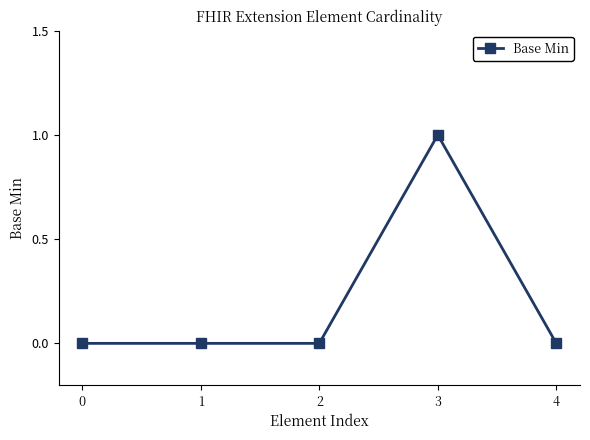

How many lines are shown in the chart?

1